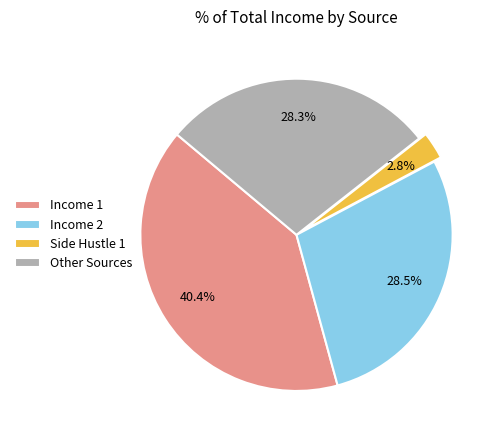

Which has a higher value, Side Hustle 1 or Income 2?

Income 2